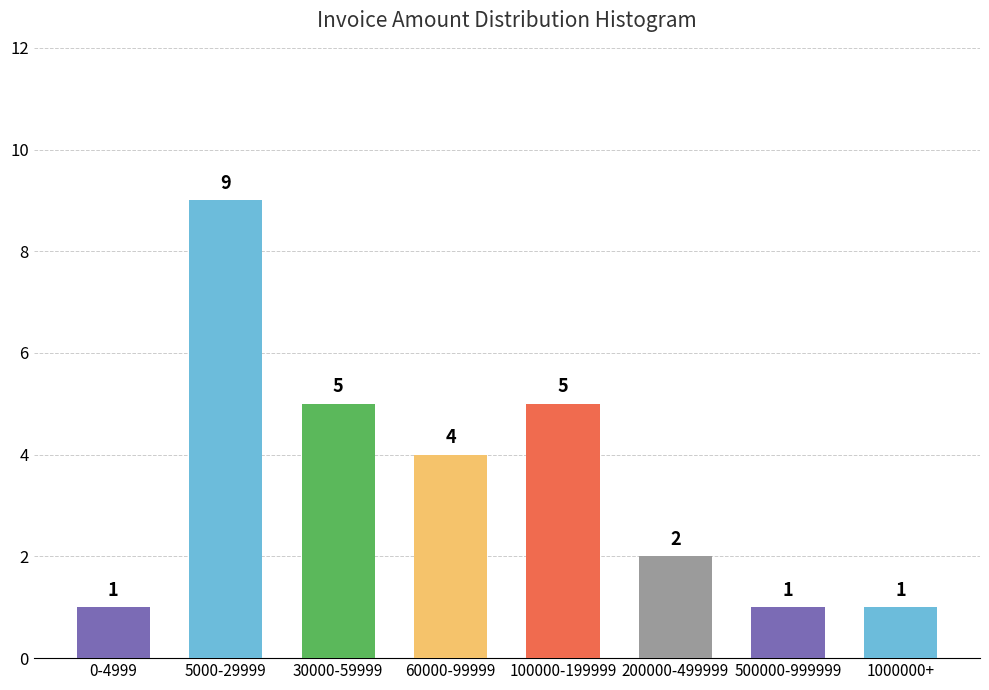

Reading left to right, transcribe all the data shown in this chart.

0-4999=1	5000-29999=9	30000-59999=5	60000-99999=4	100000-199999=5	200000-499999=2	500000-999999=1	1000000+=1